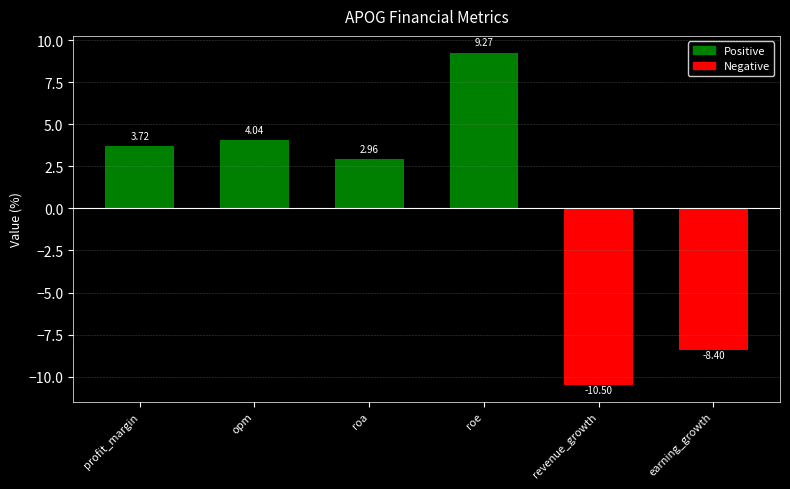

What is the difference between the second highest and second lowest values?

12.4